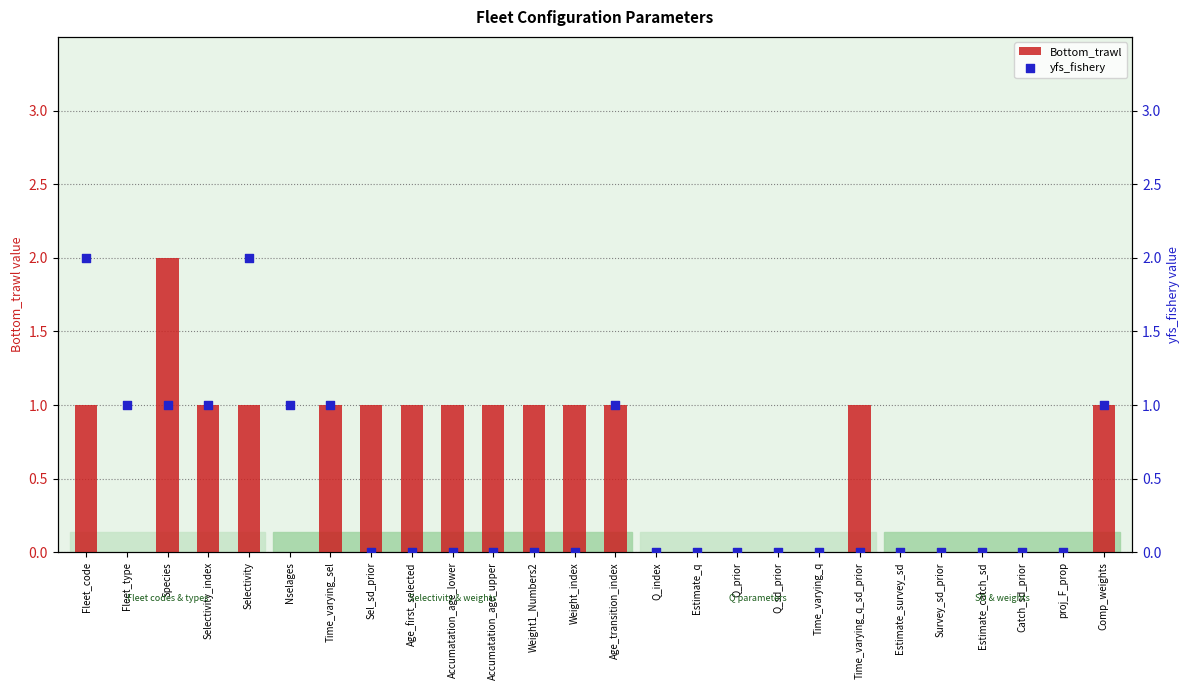

At which category is the sum across all series the highest?

Fleet_code